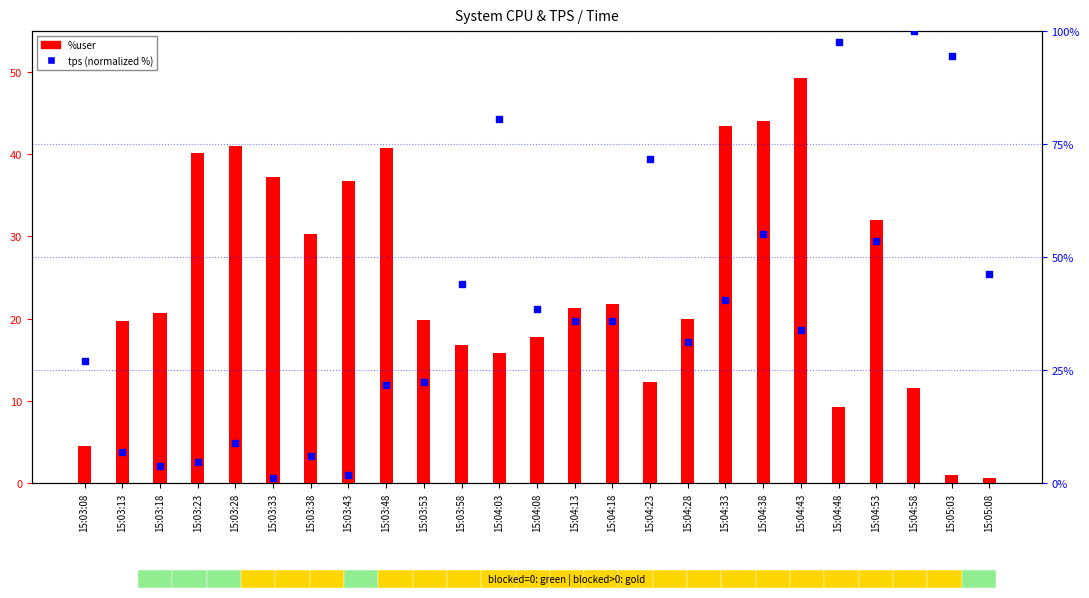

Is the value of %user at 15:03:43 greater than the value of tps (normalized) at 15:04:58?

No